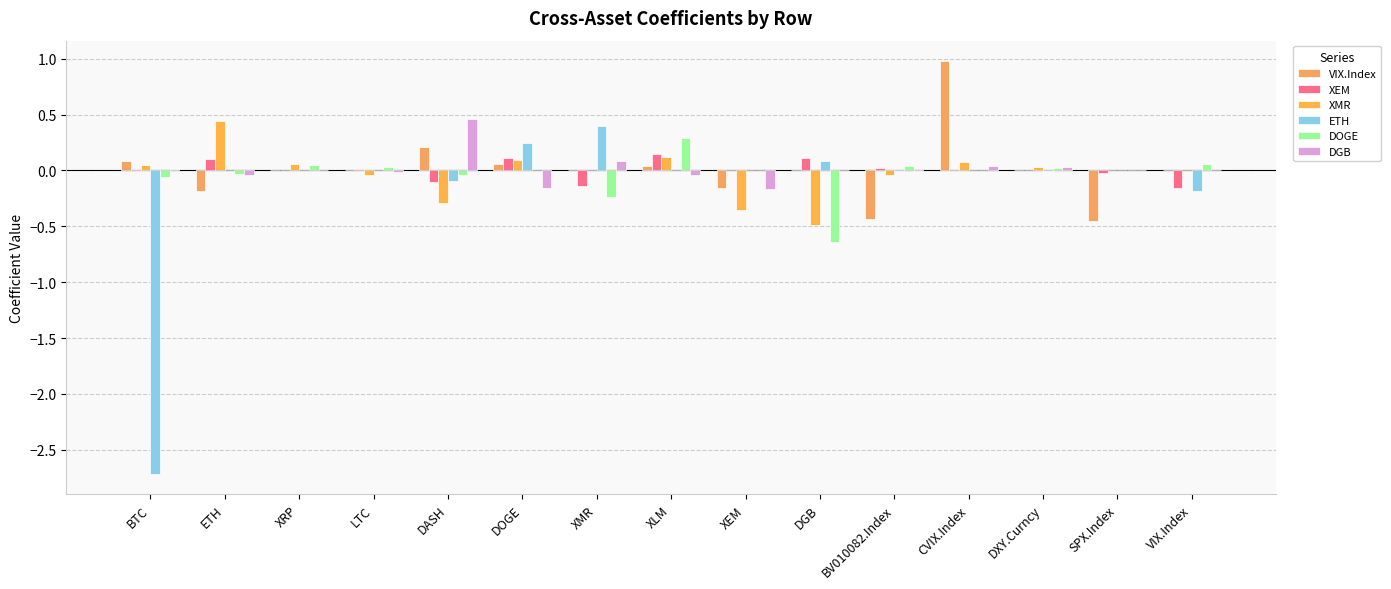

Count the number of categories in the chart.

15